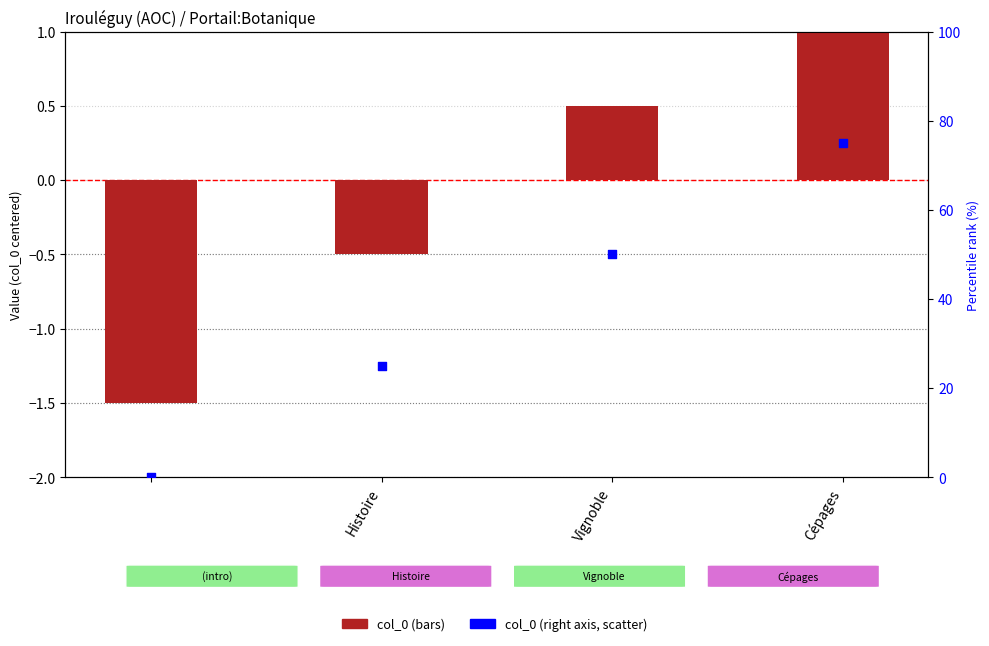

Which series has the largest total across all categories?

col_0 (right axis)